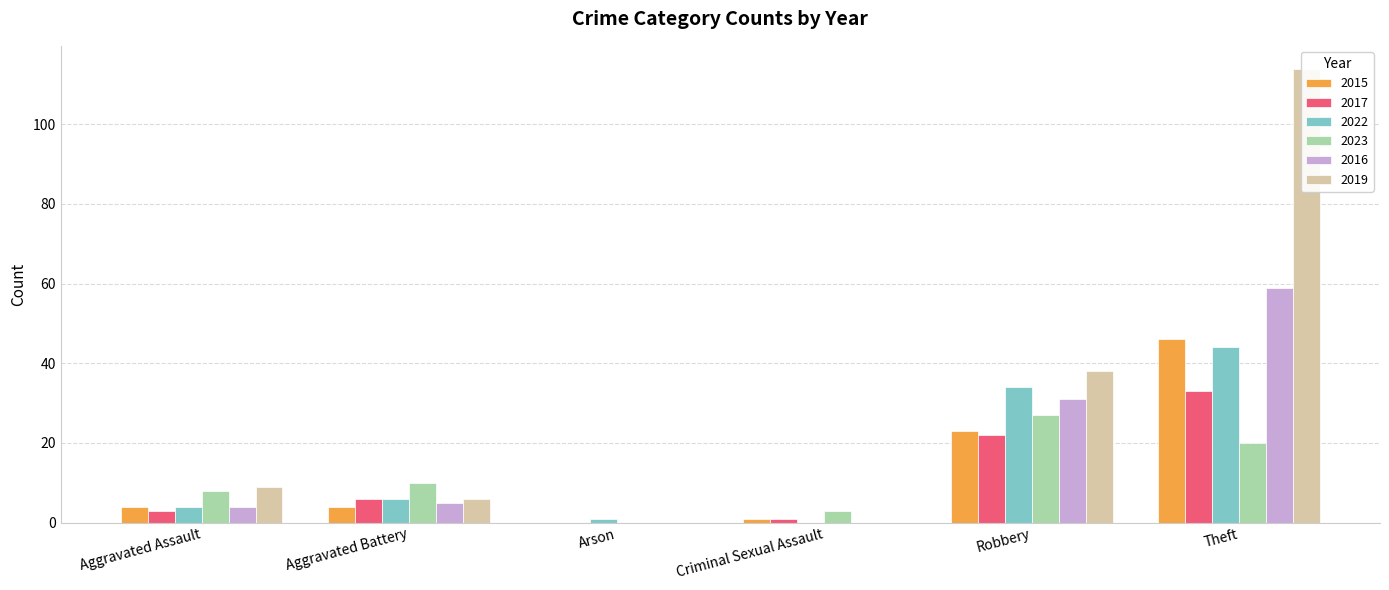

Which category has the highest value in the 2023 series?

Robbery